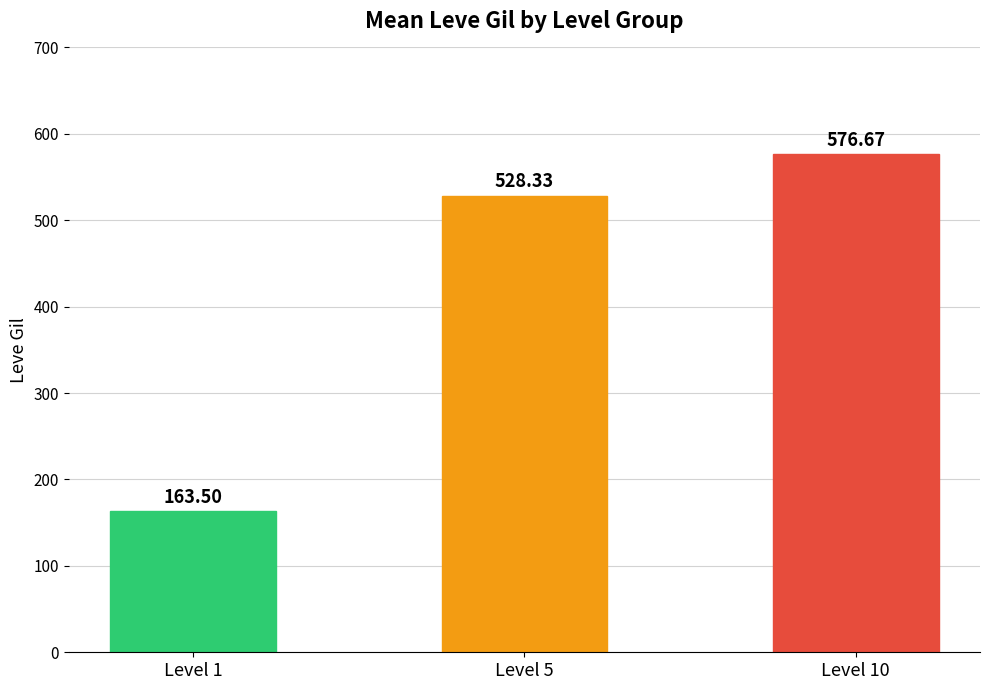

Reading left to right, list all the values displayed in this chart.

Level 1=163.5	Level 5=528.3	Level 10=576.7